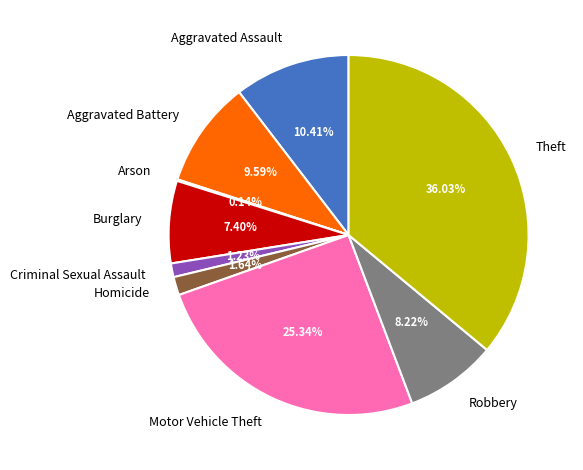

True or false: Burglary accounts for 7% of the total.

True